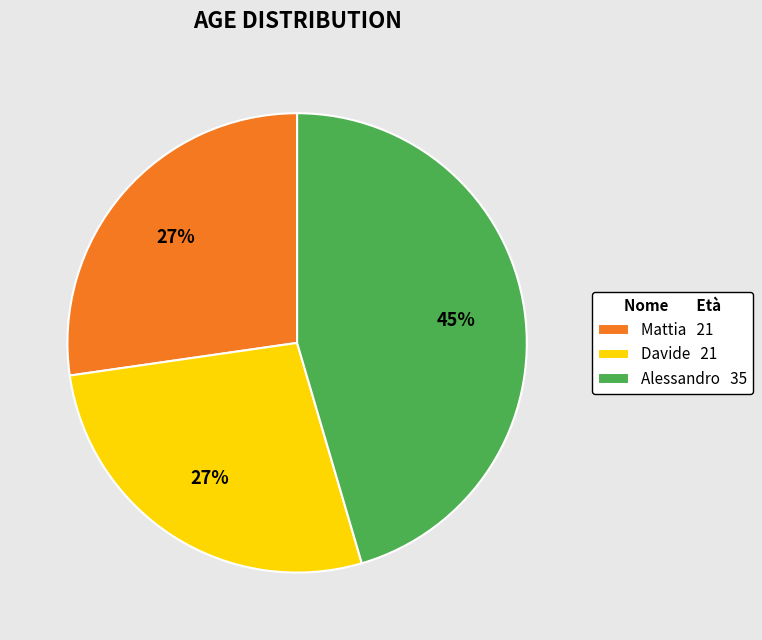

Combined, do Alessandro 35 and Mattia 21 account for over 50%?

Yes